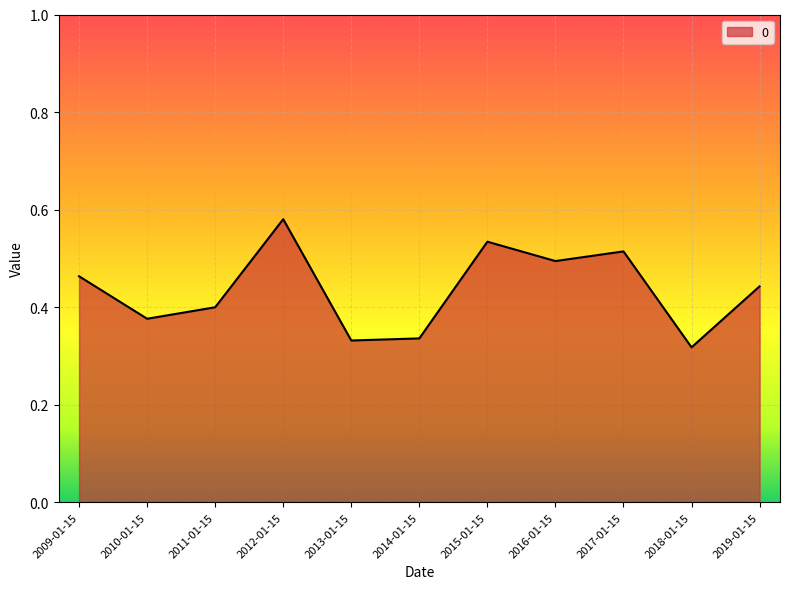

What is the difference between the values at 2016-01-15 and 2019-01-15?

0.1